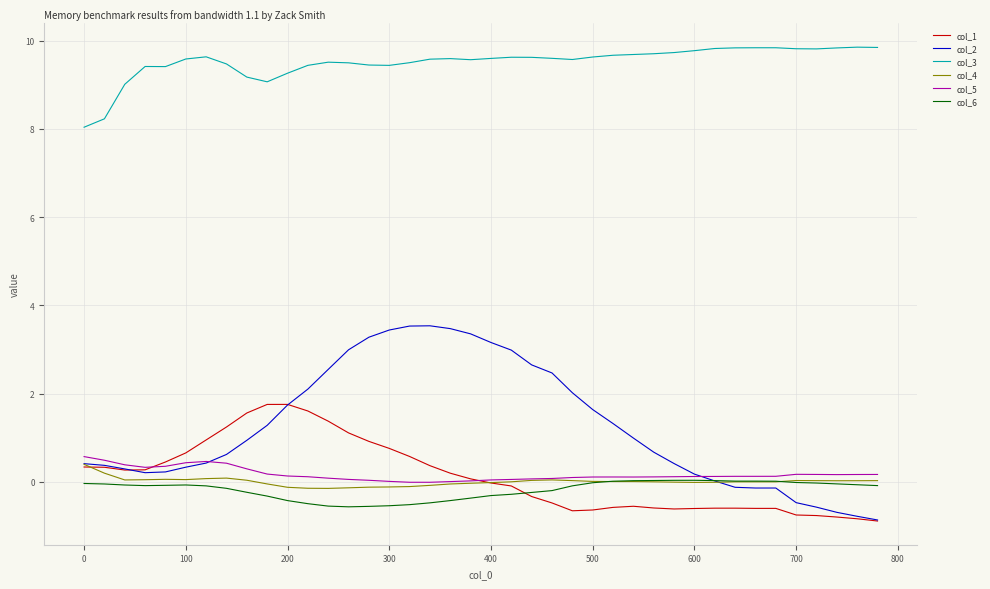

Does the chart display data point markers on the line(s)?

No